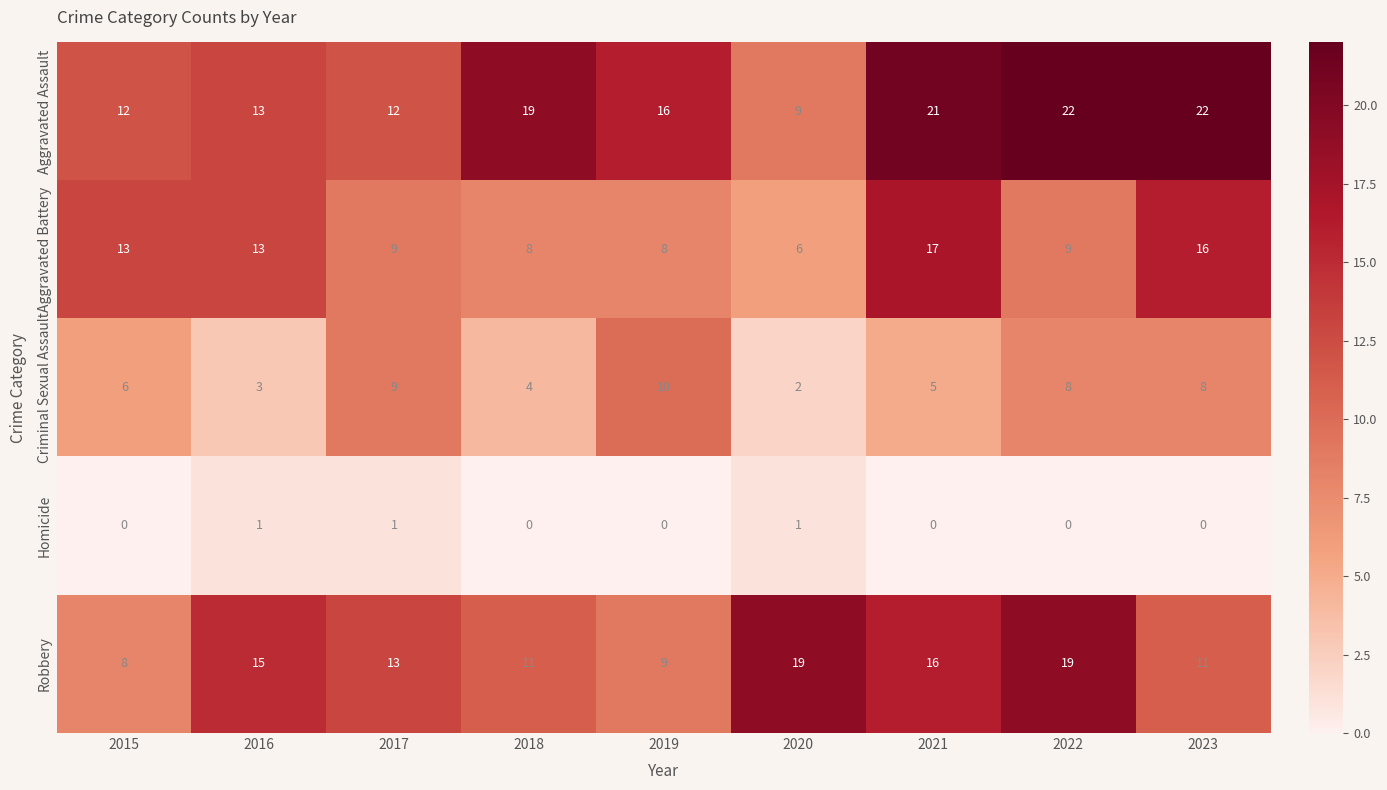

What is the highest value of the Criminal Sexual Assault series?

10